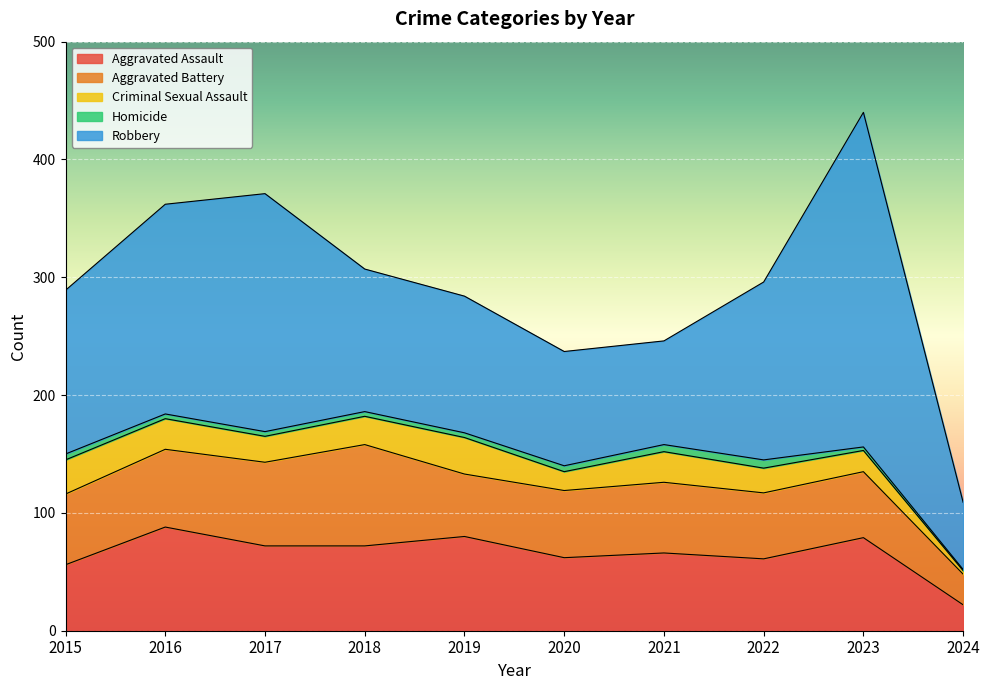

What is the value of the Criminal Sexual Assault point at the 3rd from the left?

22